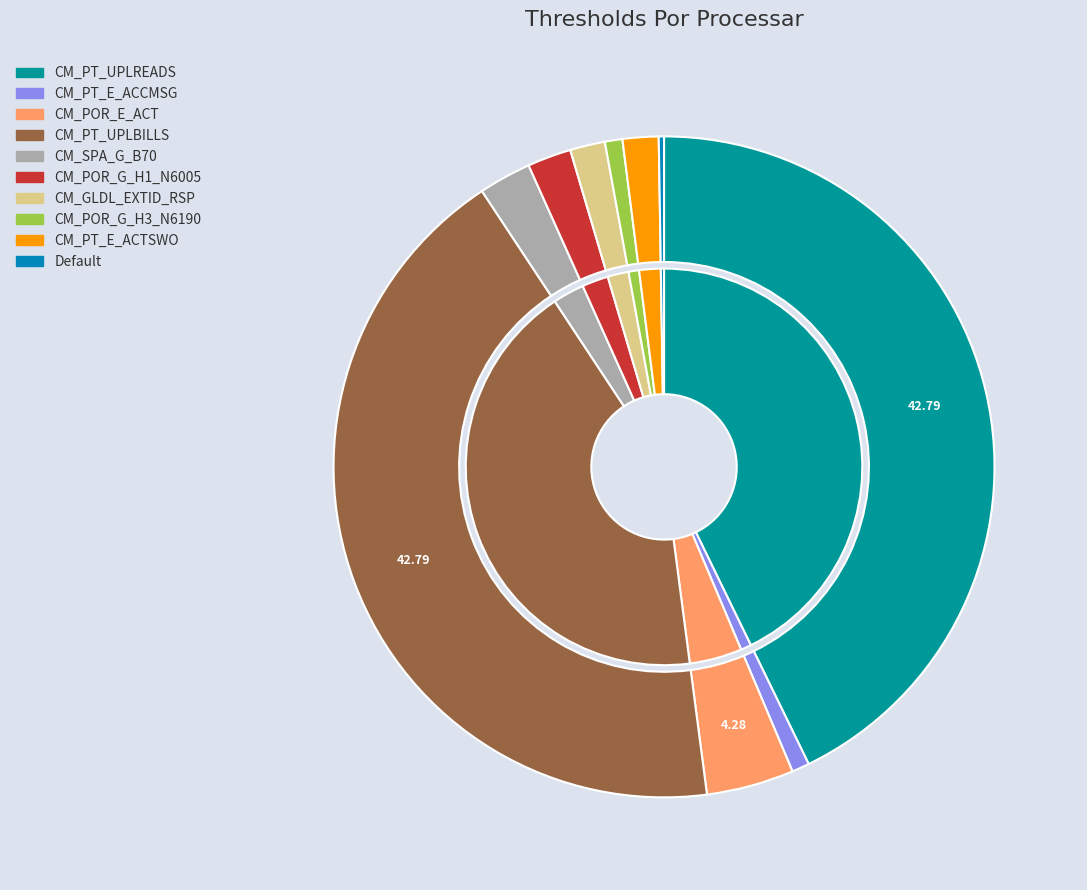

How many slices are in this pie chart?

10